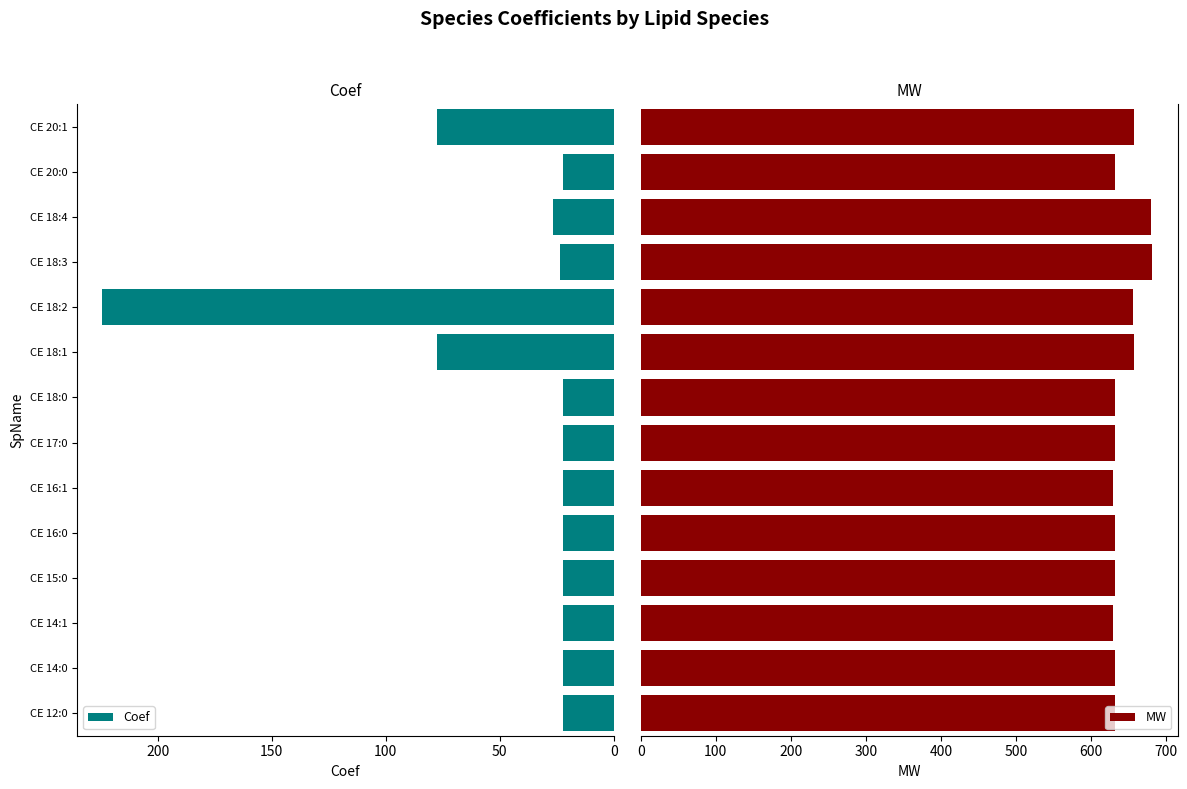

What are all the series names shown in the legend?

Coef, MW